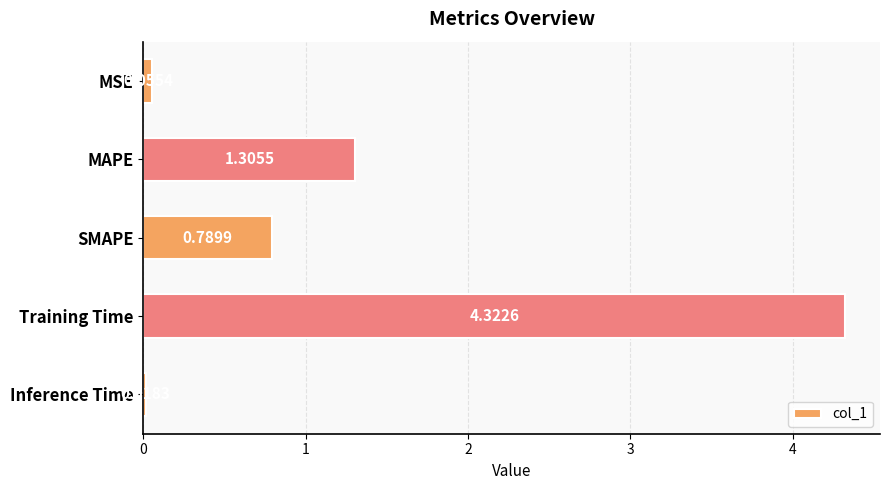

Which has a higher value, MSE or MAPE?

MAPE